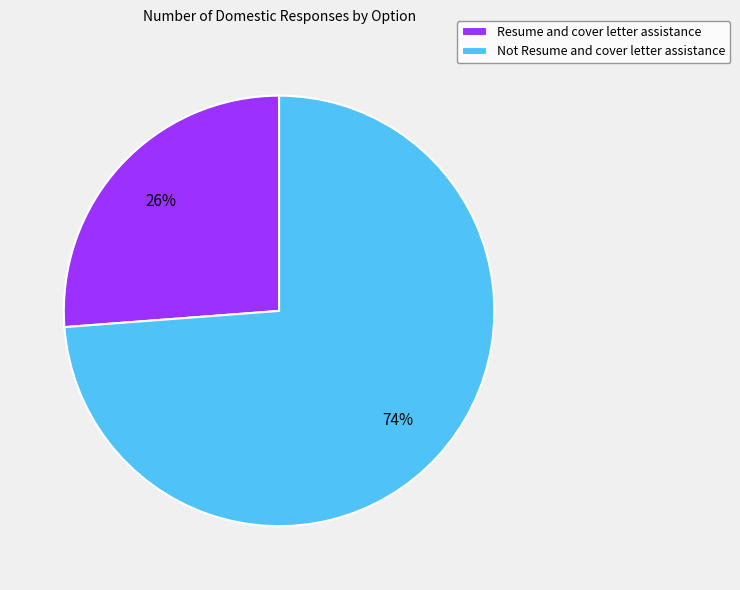

How many slices are in this pie chart?

2